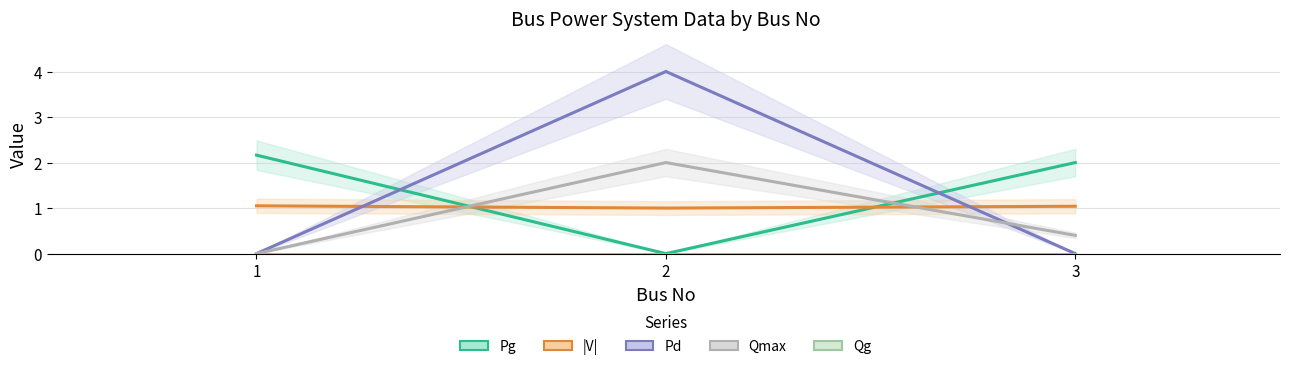

Between 1 and 2, which series saw the biggest shift?

Pd